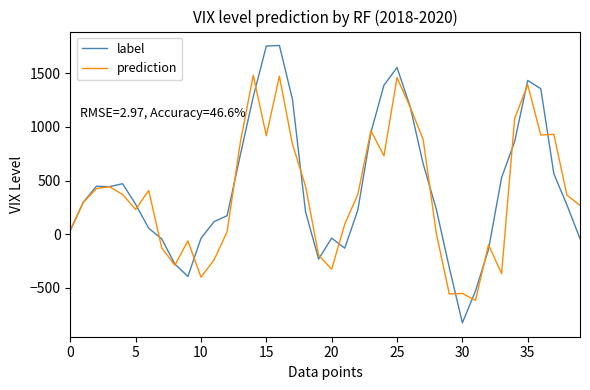

What is the highest value of the label series?

1760.2